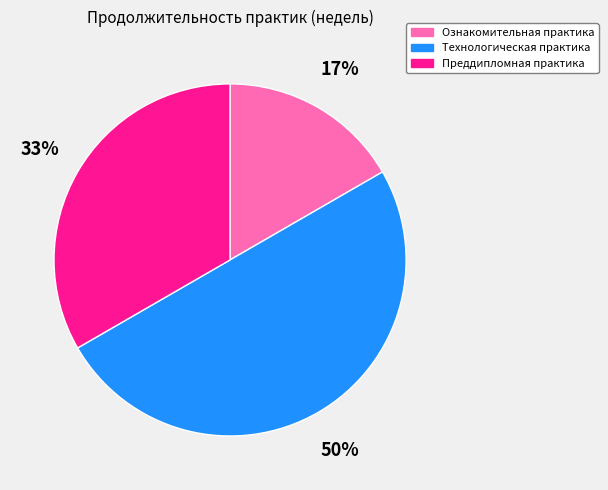

Does Ознакомительная практика account for over 50% of the chart?

No